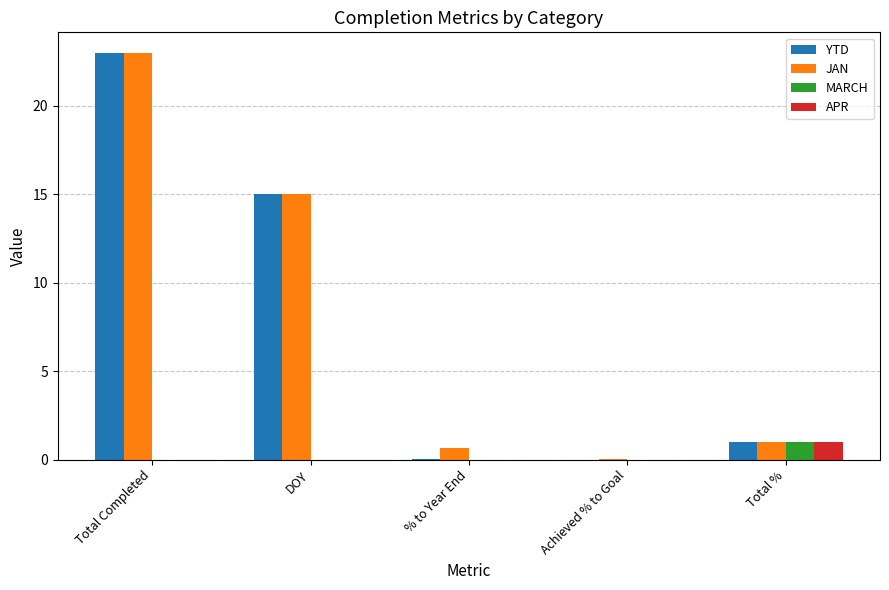

What is the sum of all APR values?

1.0